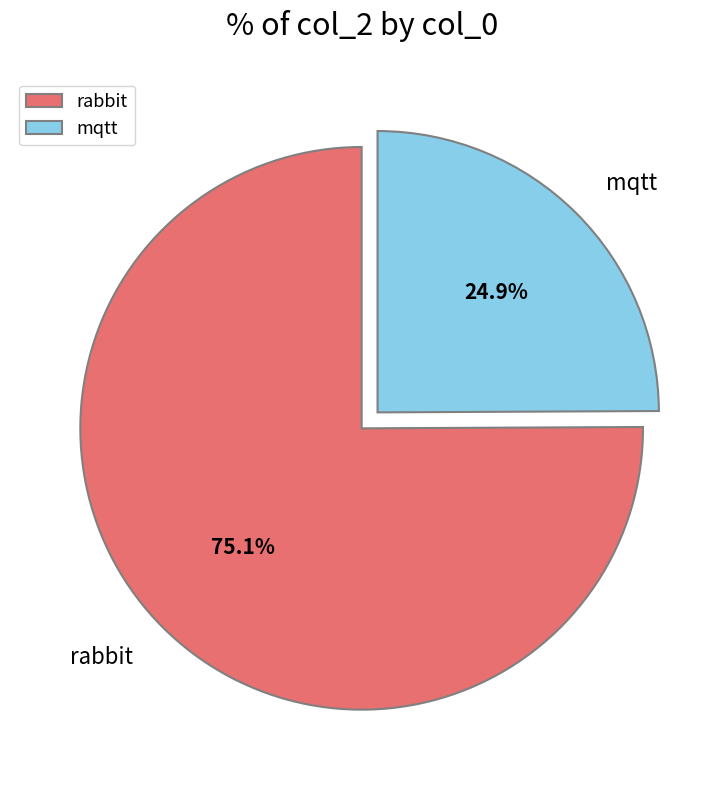

To the nearest percent, what is the difference between the rabbit and mqtt slice percentages?

50%